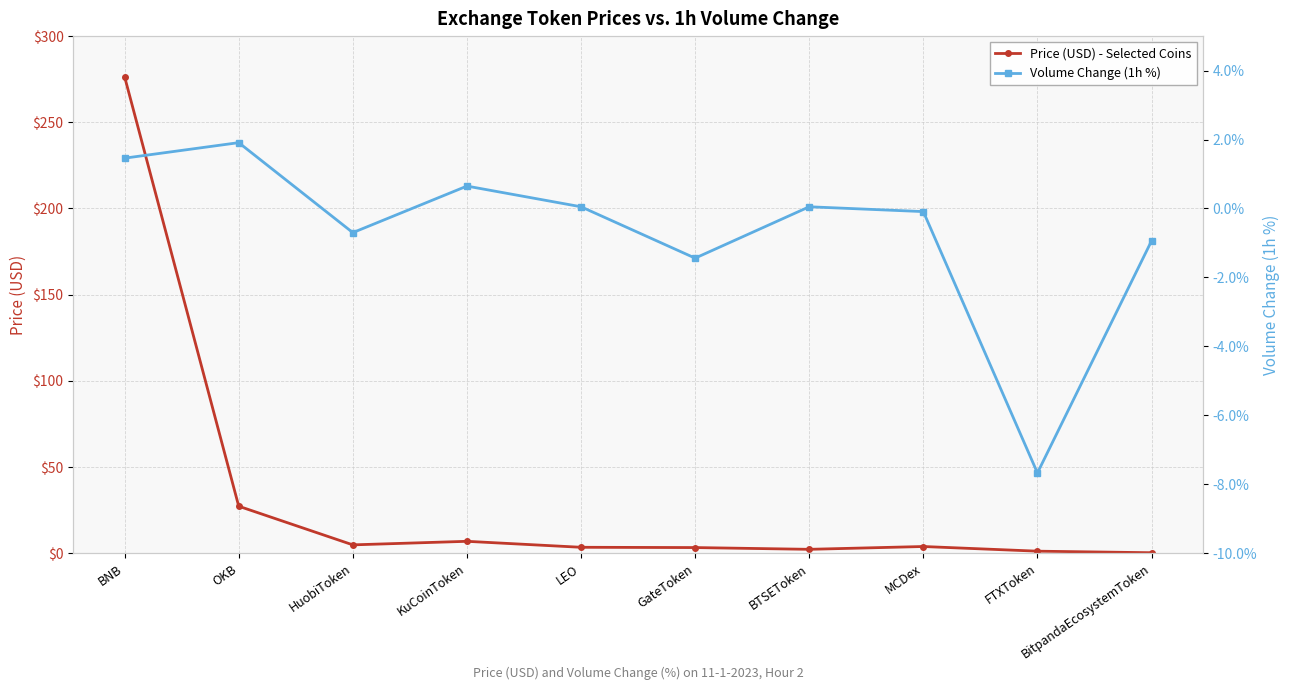

What is the label of the 2nd point from the left?

OKB